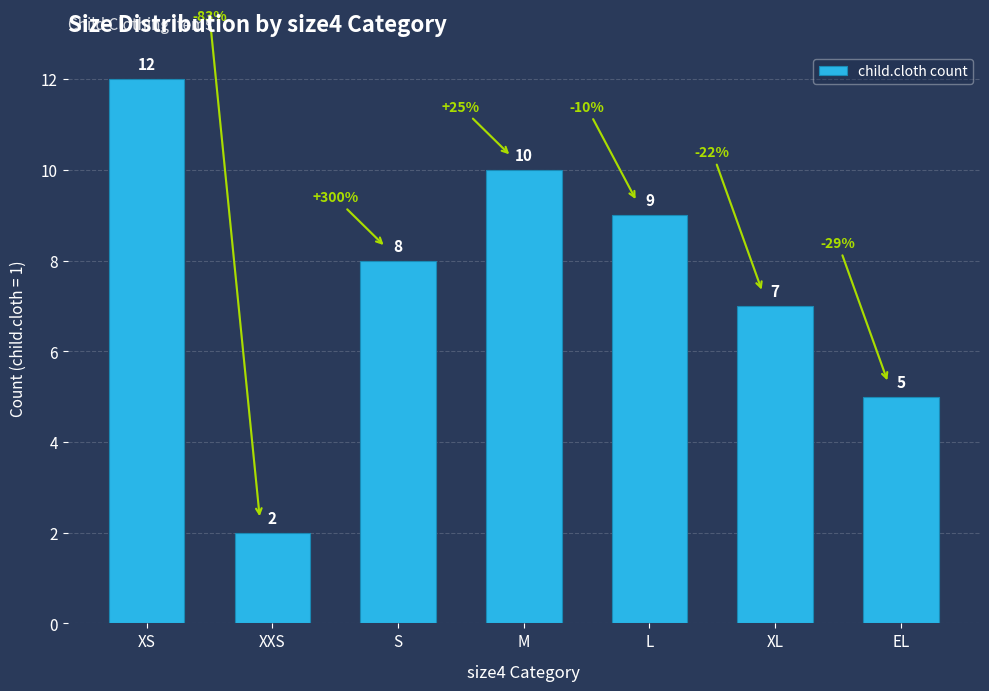

At which label is the value closest to 7?

XL